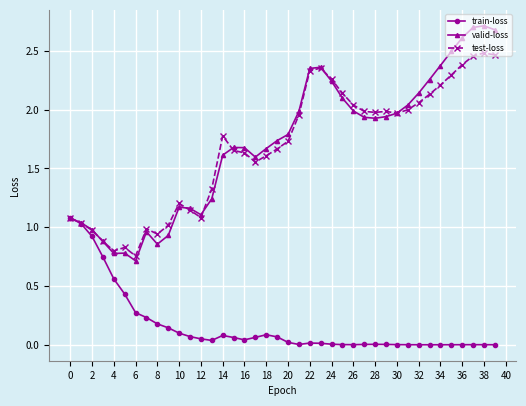

Rank the series by their maximum value, from highest to lowest.

valid-loss, test-loss, train-loss